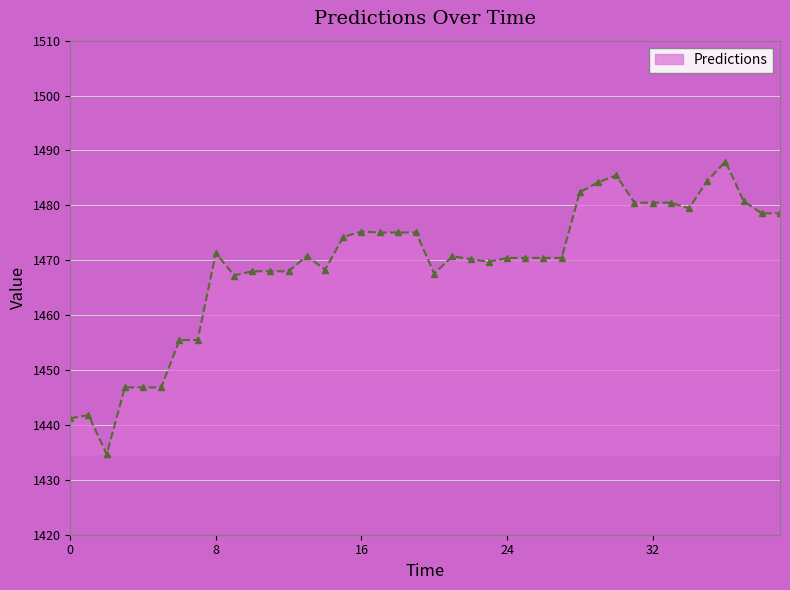

What is the average value?

1469.2